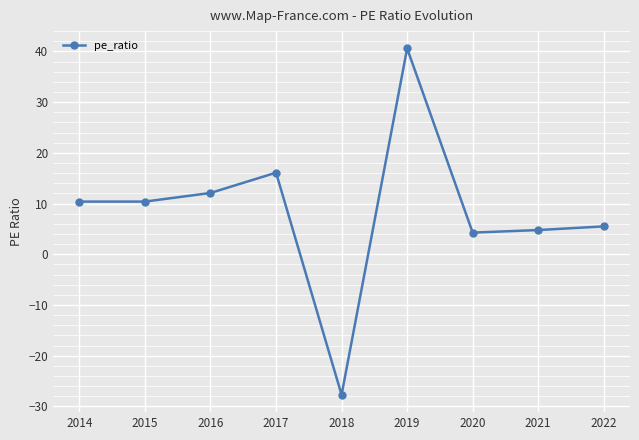

True or false: the data shows 10.4 at 2015.

True